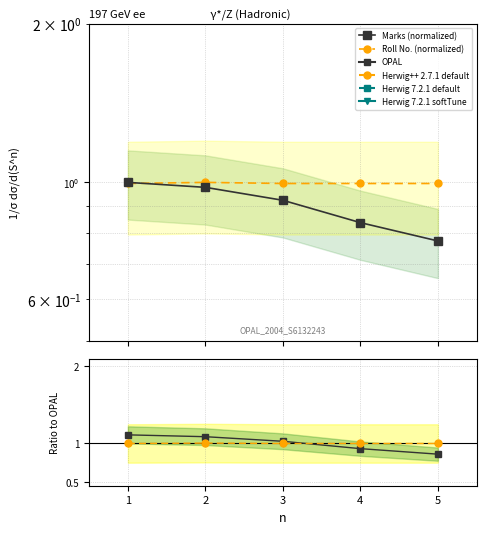

Which category has the highest value across all series?

1